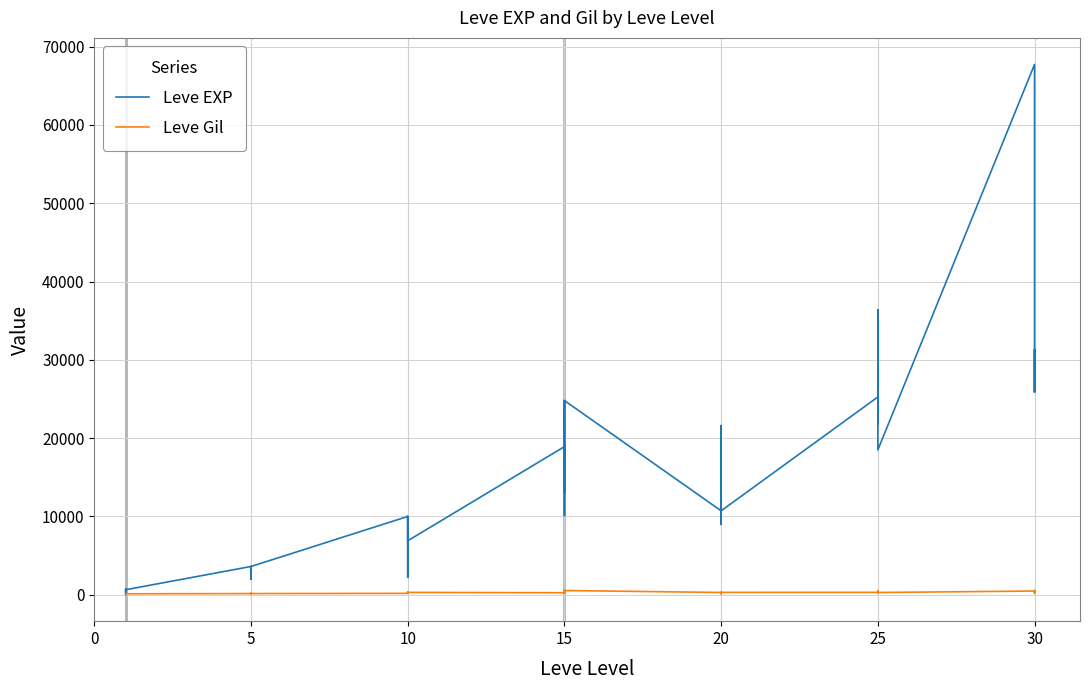

How many distinct data groups are displayed?

2